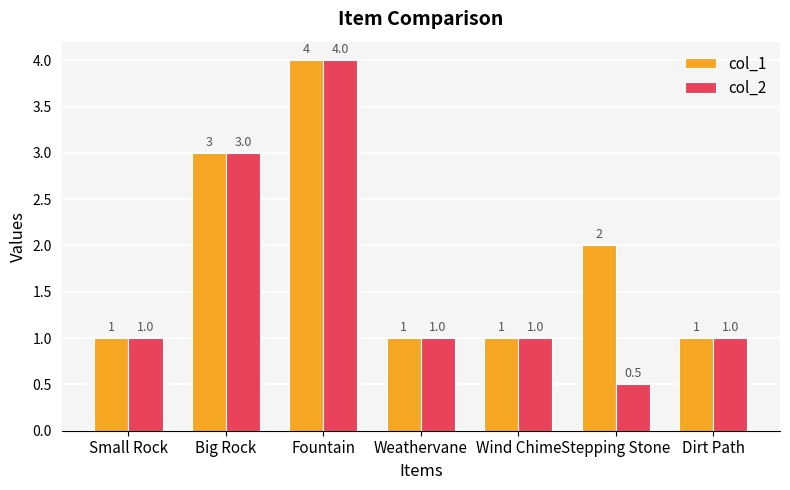

How many bars are there in total?

14